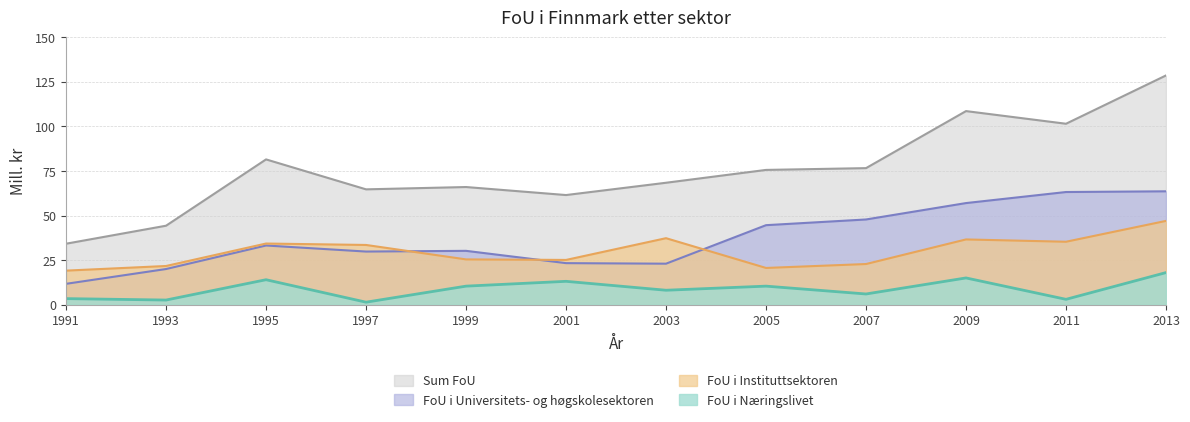

Which series has the widest spread of values?

Sum FoU